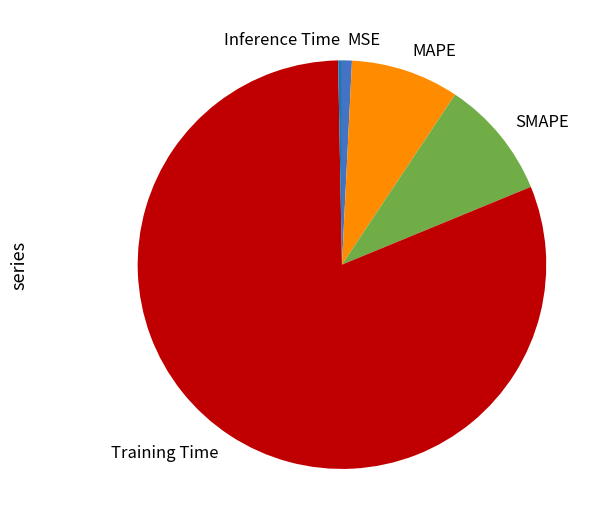

Is it true that MAPE is 1% of the pie?

False